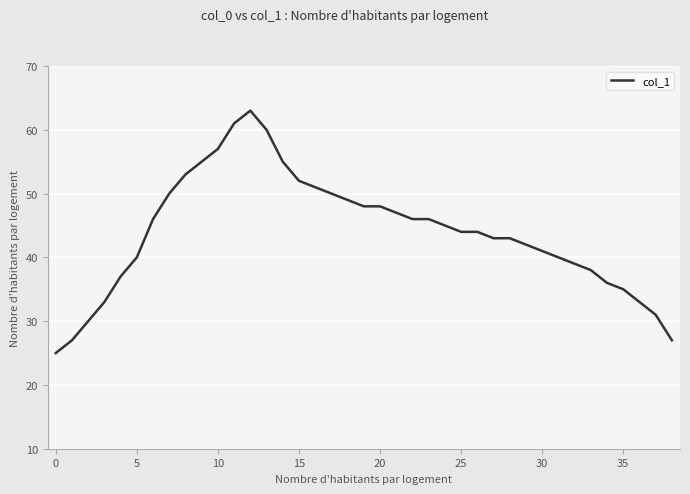

What is the greatest value displayed?

63